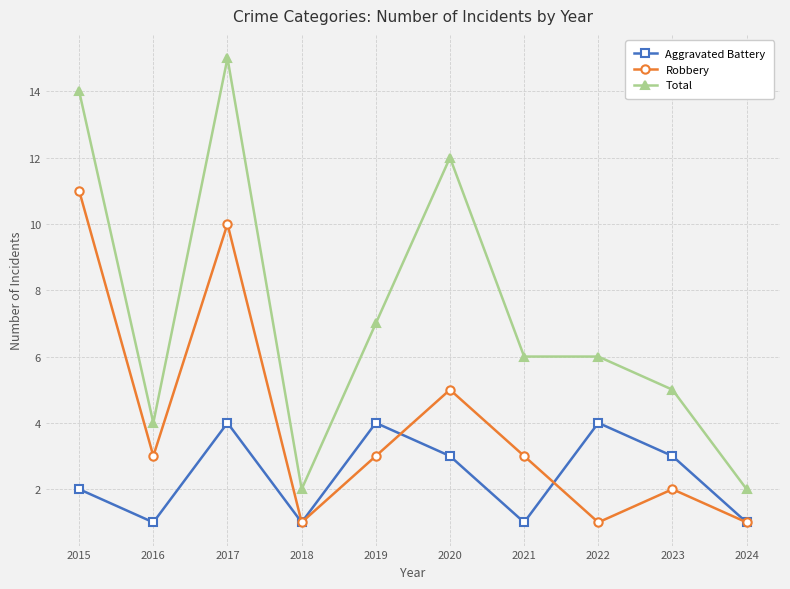

What is the total value across all series at 2024?

4